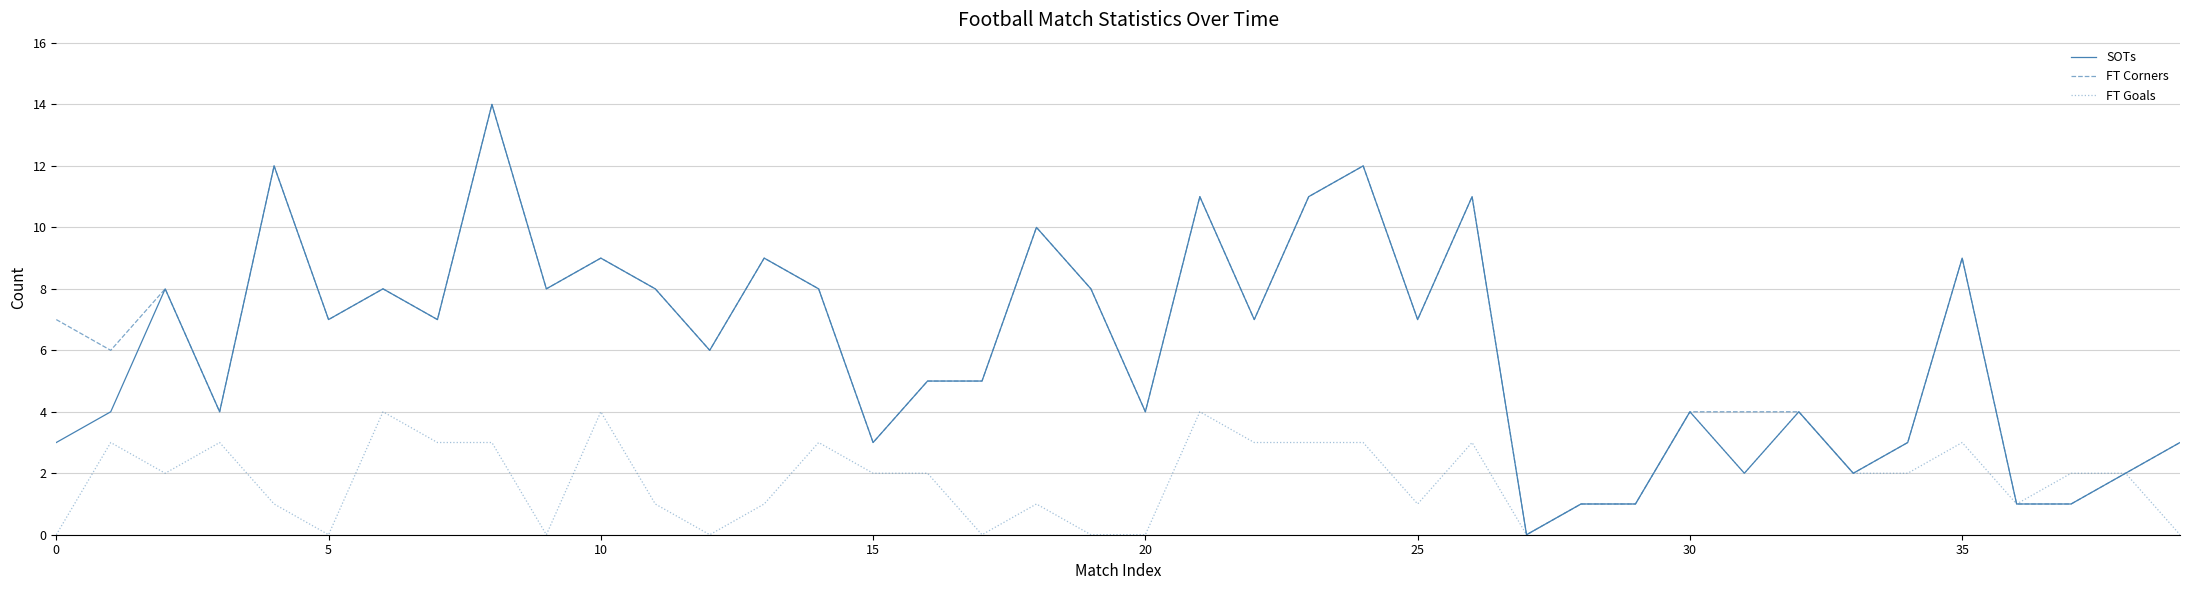

What is the greatest value displayed?

14